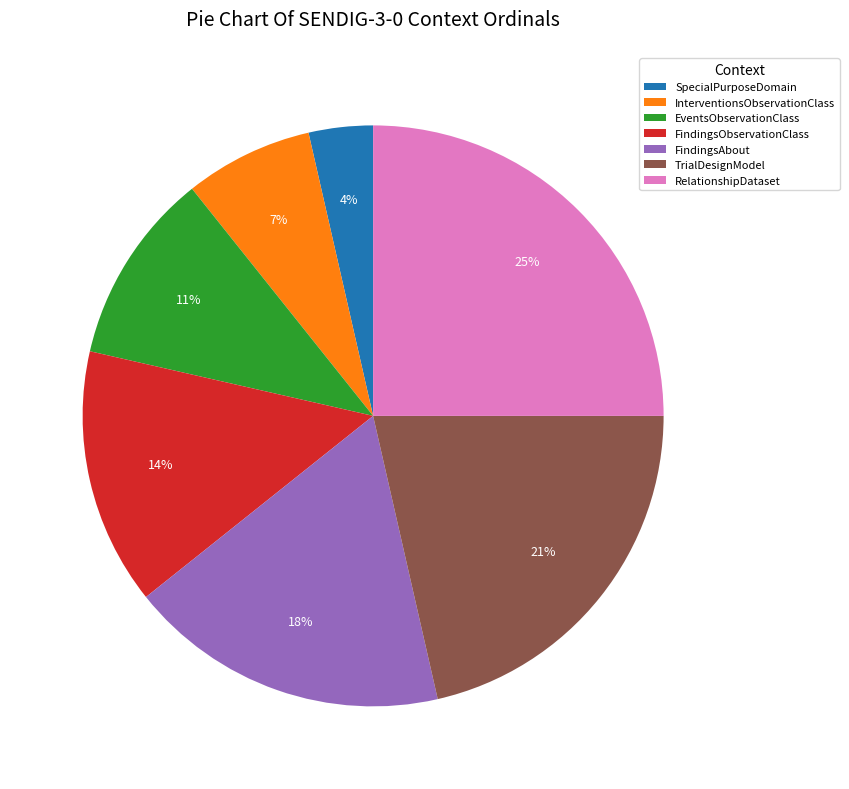

Between SpecialPurposeDomain and InterventionsObservationClass, which is larger?

InterventionsObservationClass